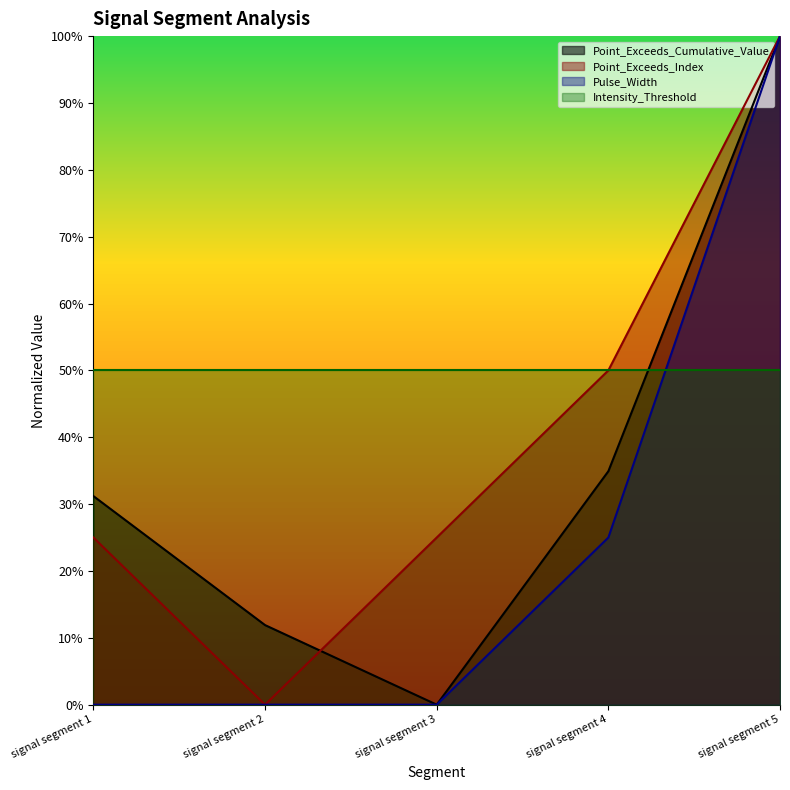

Which label corresponds to the smallest value in the chart?

signal segment 3